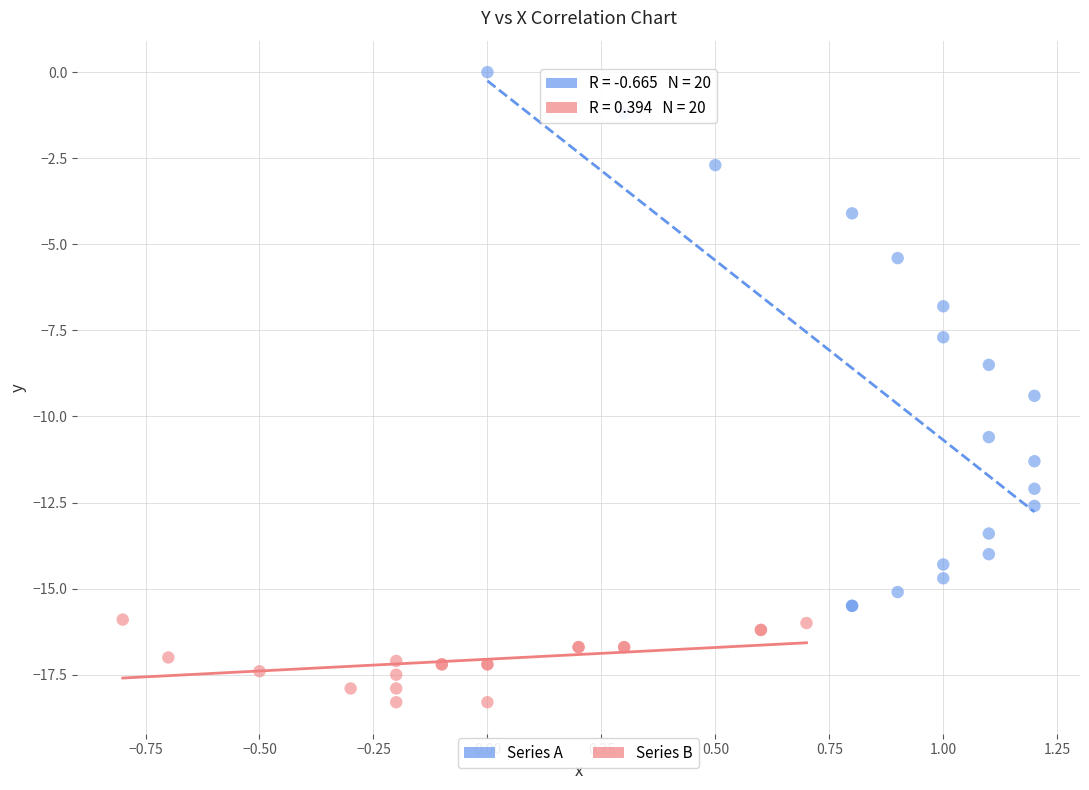

Which series has the largest Y range (max minus min)?

Series A